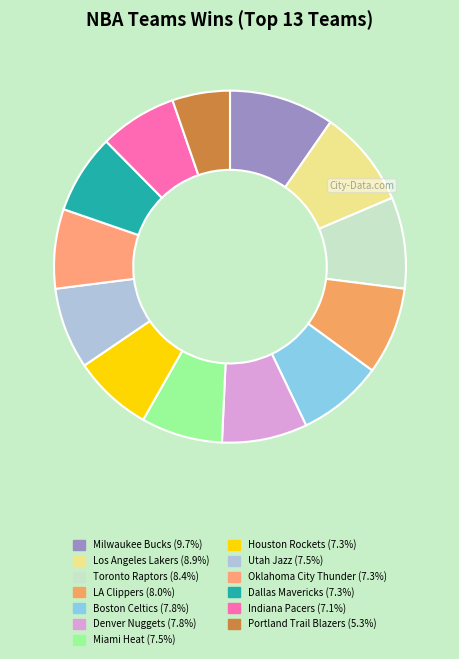

Does Boston Celtics represent more than half of the total?

No